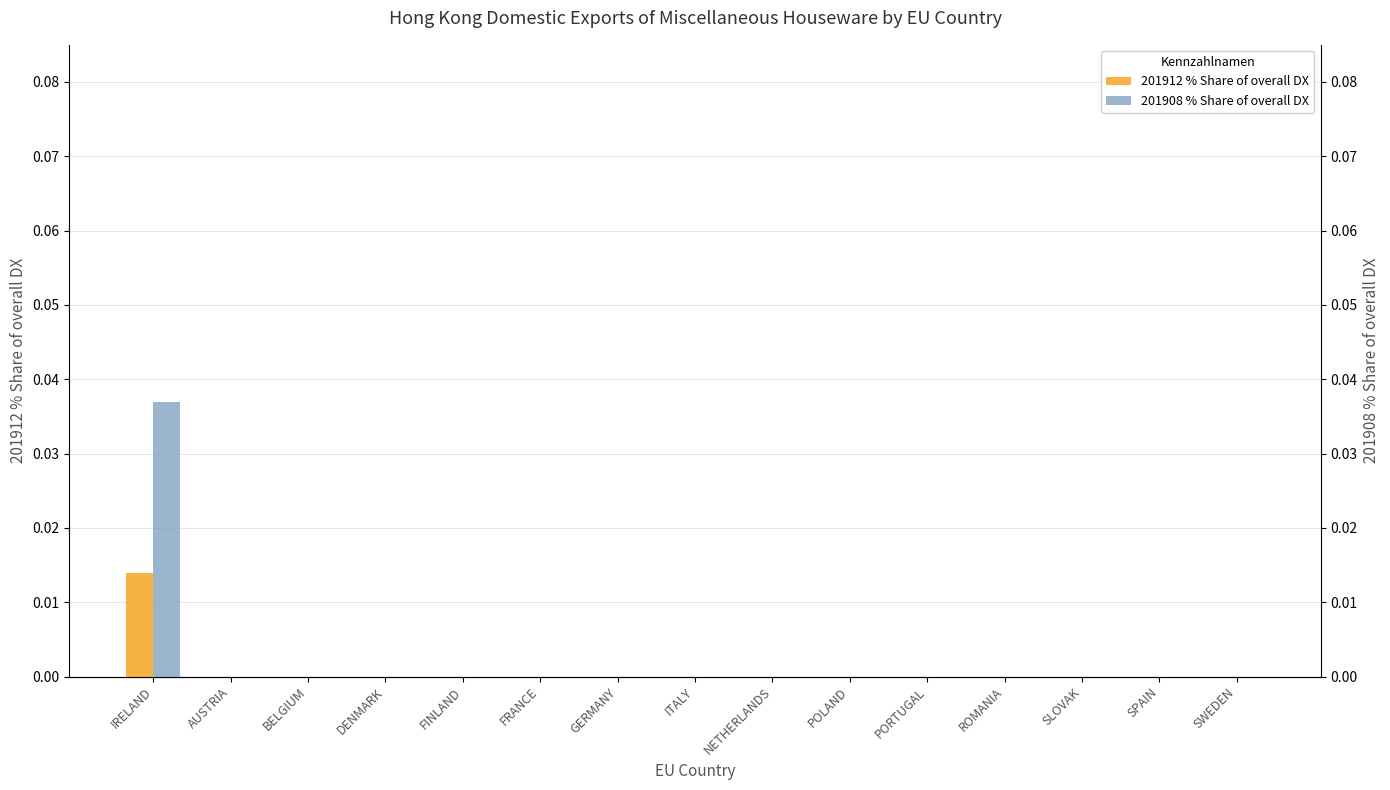

Rank the series at ITALY from lowest to highest value.

201912 % Share of overall DX, 201908 % Share of overall DX